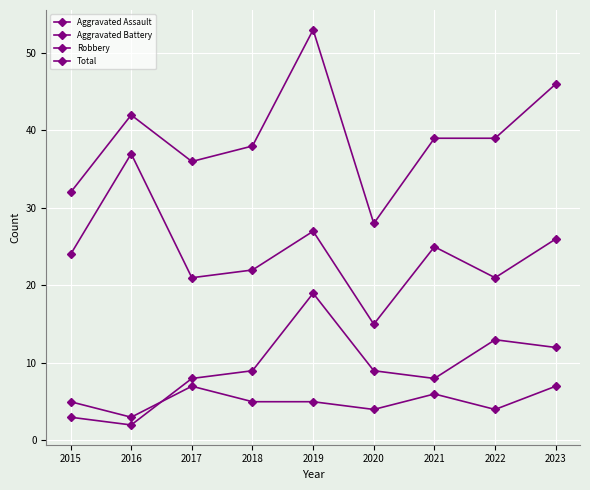

True or false: Aggravated Battery and Robbery cross at least once.

False